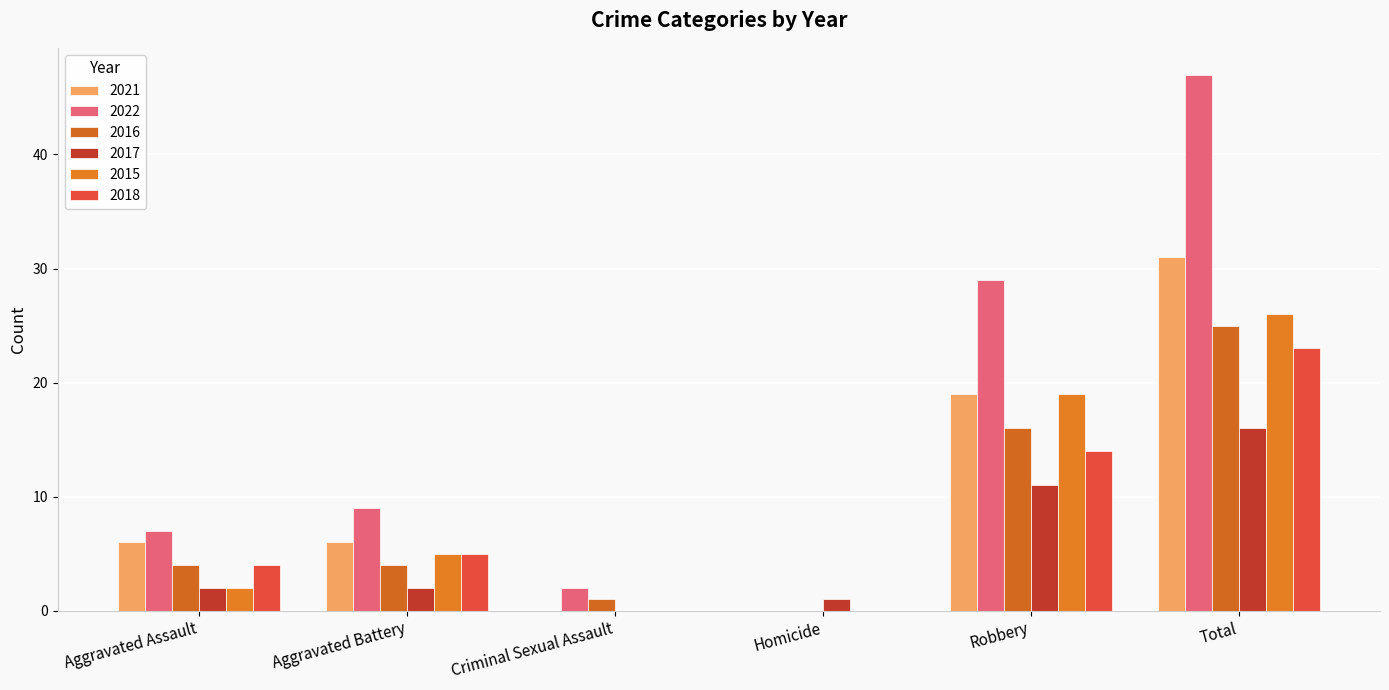

At which label is 2016 closest to 12?

Robbery